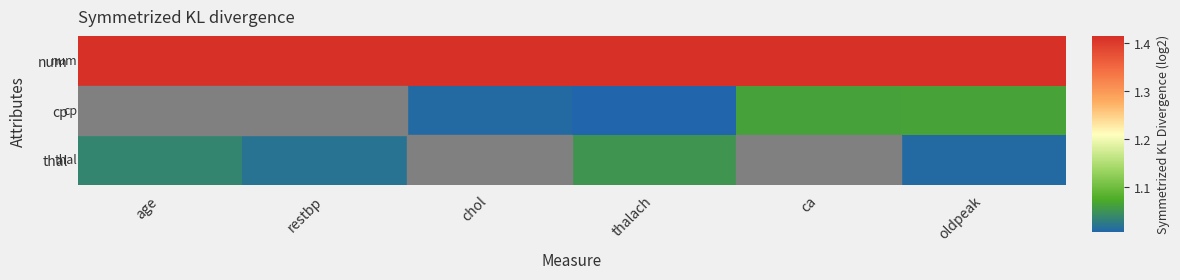

What is the difference between the highest and lowest values at restbp?

0.4